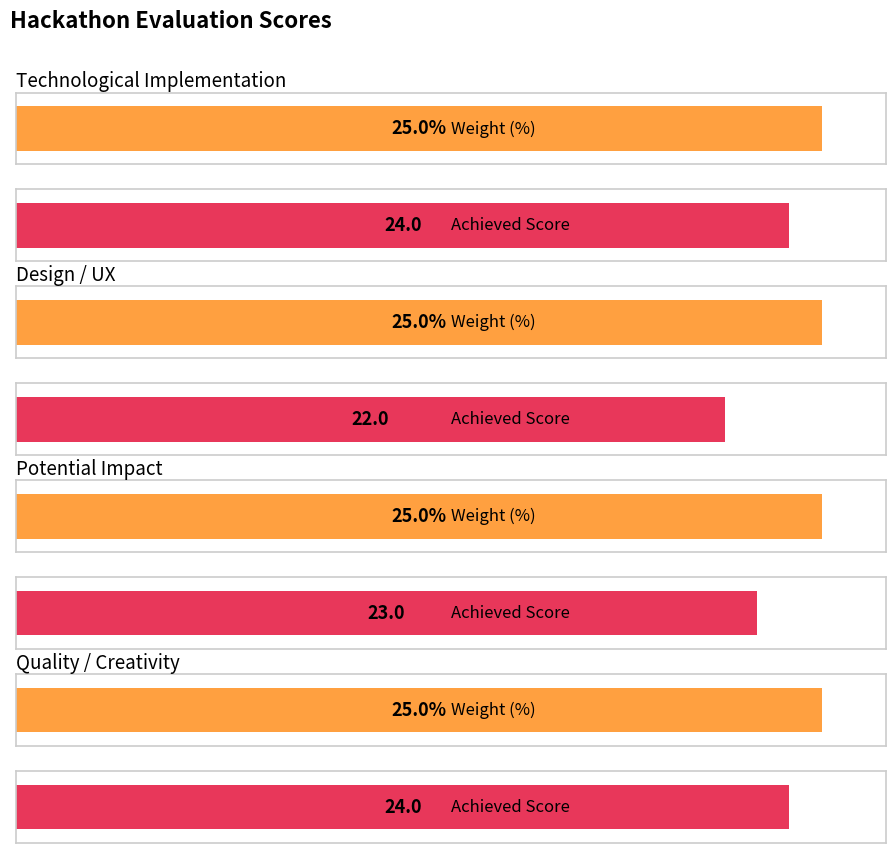

How many values in the Achieved Score series are below 24?

2